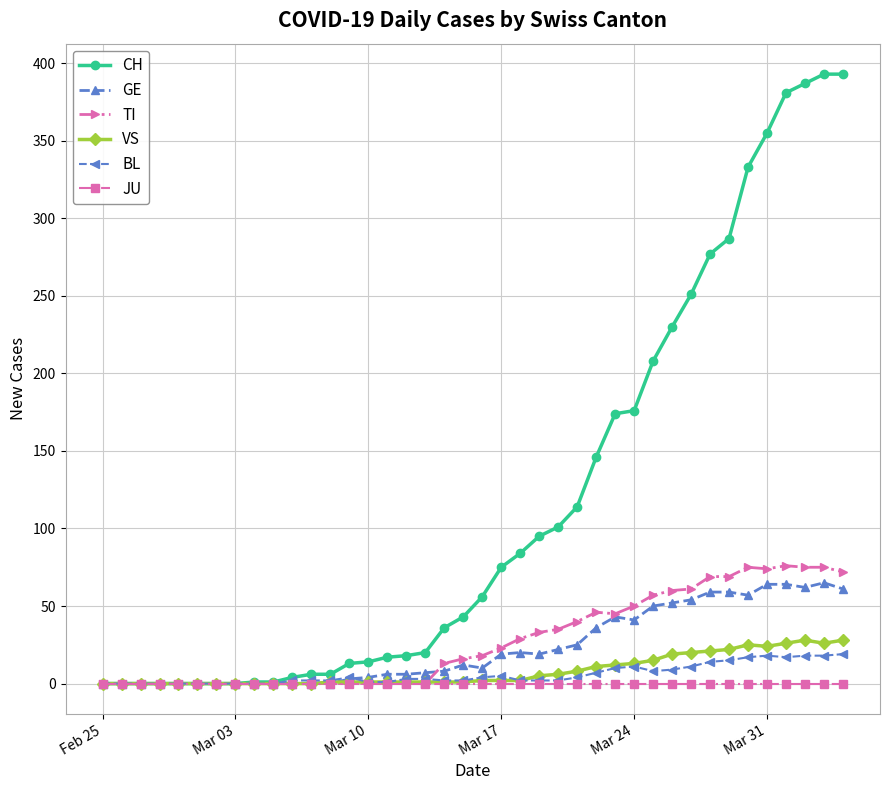

What are all the series names shown in the legend?

CH, GE, TI, VS, BL, JU